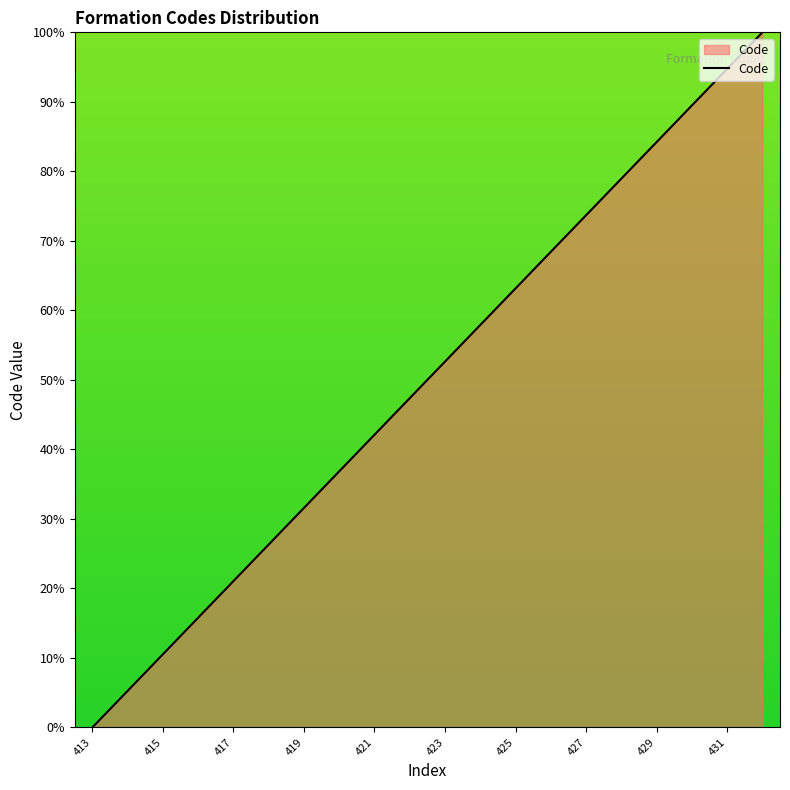

What is the greatest value displayed?

100.0